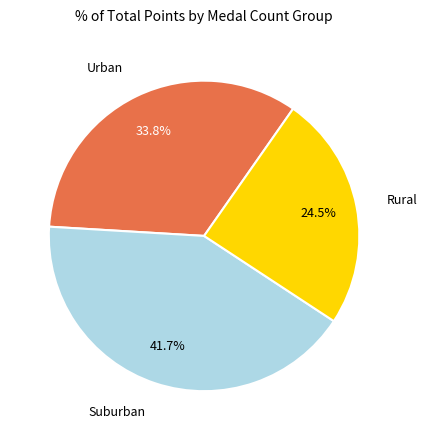

How many segments does this pie chart have?

3